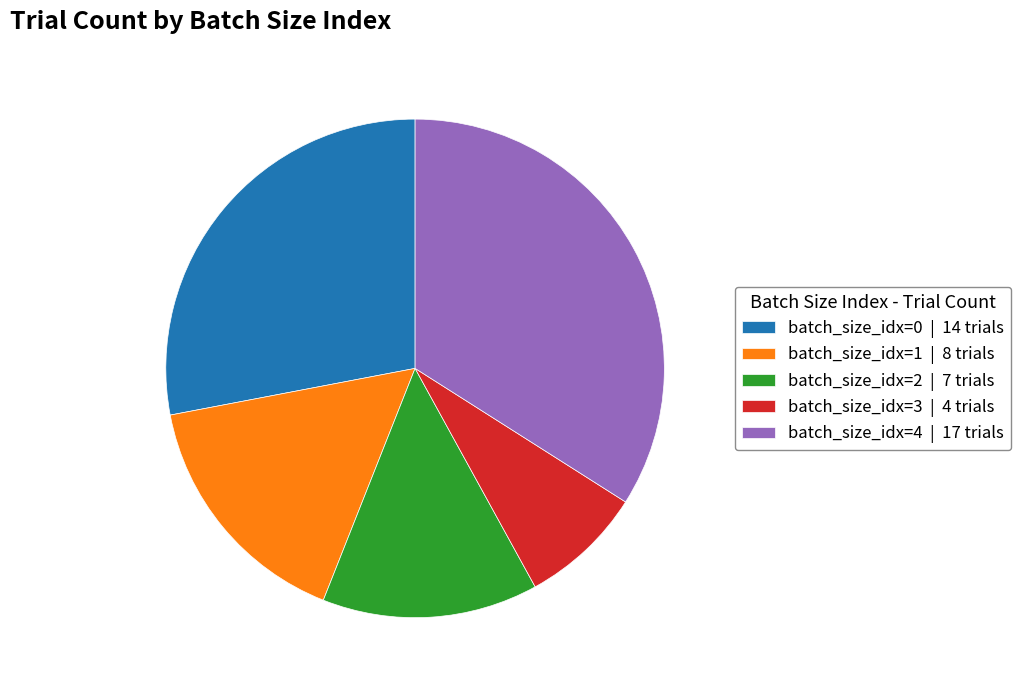

Do batch_size_idx=2 | 7 trials and batch_size_idx=3 | 4 trials together represent more than half of the pie?

No